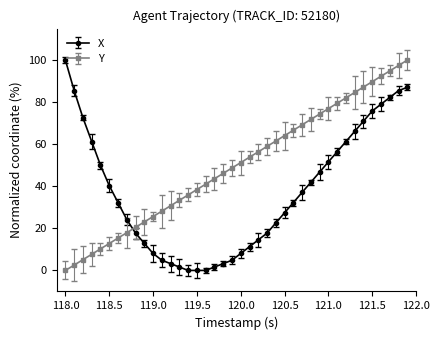

Rank the series by their average value, from lowest to highest.

X, Y